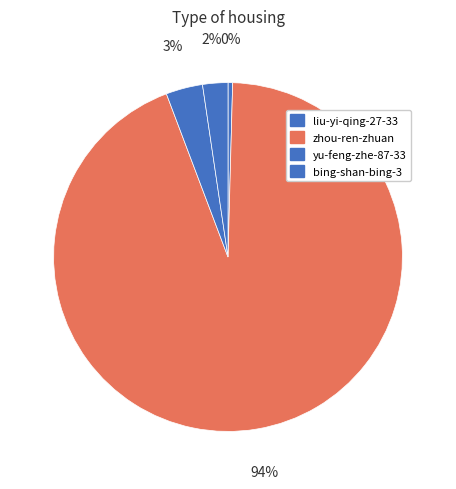

How many segments does this pie chart have?

4